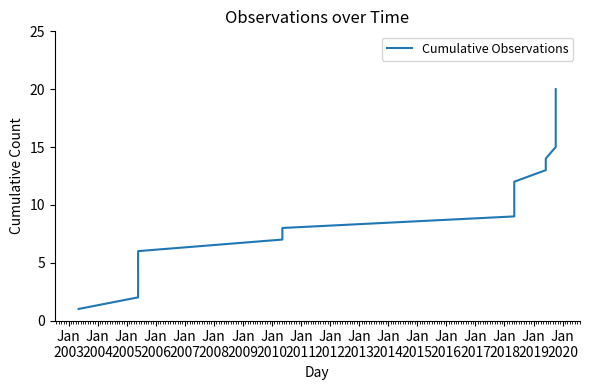

What is the change in value from Jan
2004 to Jan
2010?

+6